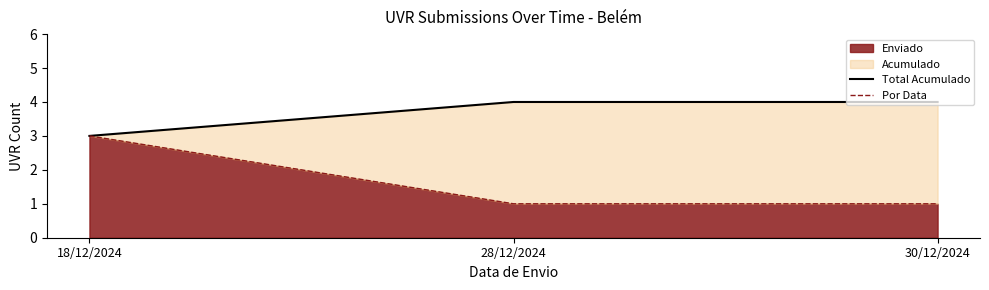

Which category has the highest value in the Enviado series?

18/12/2024